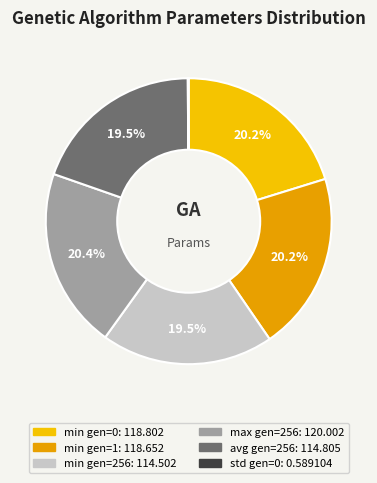

Does min gen=1 represent more than half of the total?

No